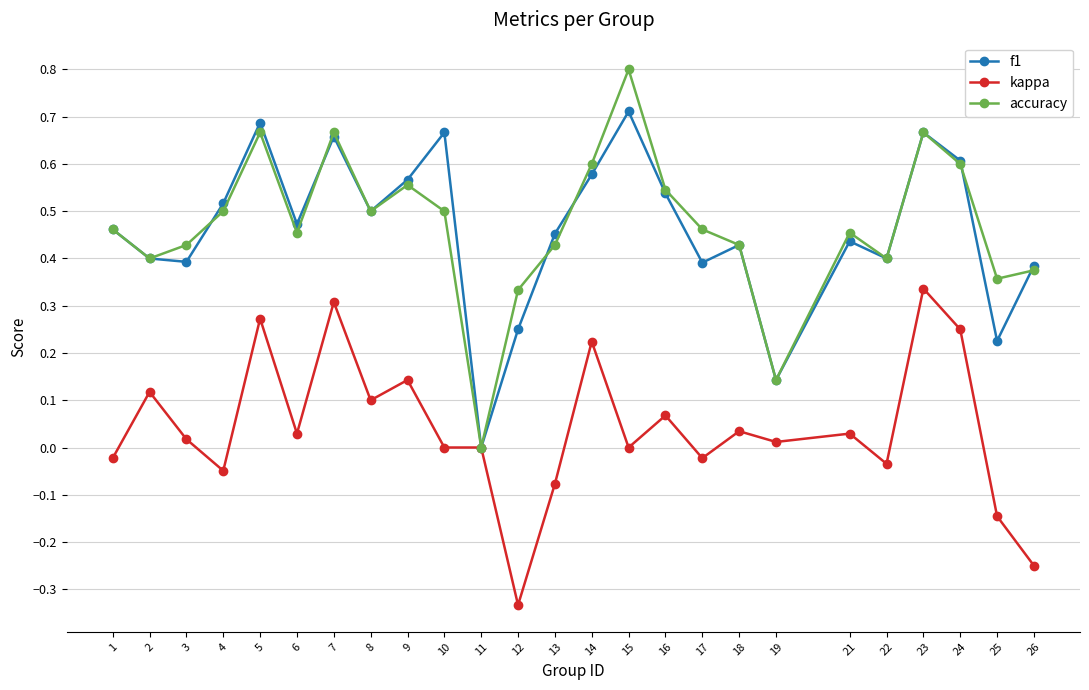

How many lines are shown in the chart?

3